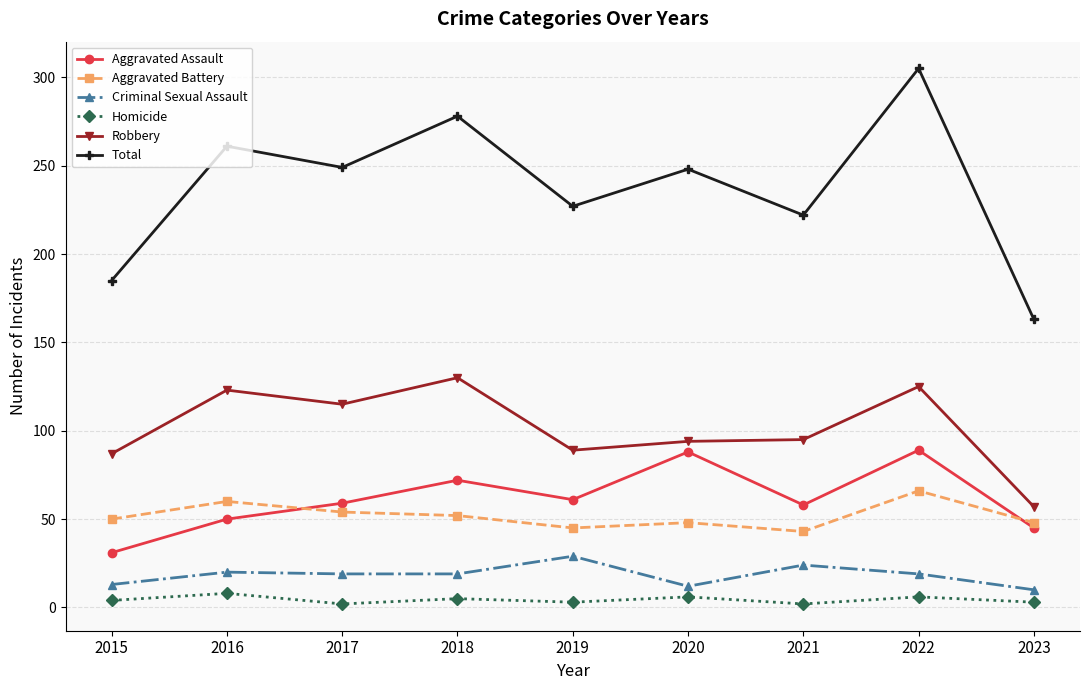

Is the value of Criminal Sexual Assault at 2016 greater than the value of Aggravated Assault at 2022?

No